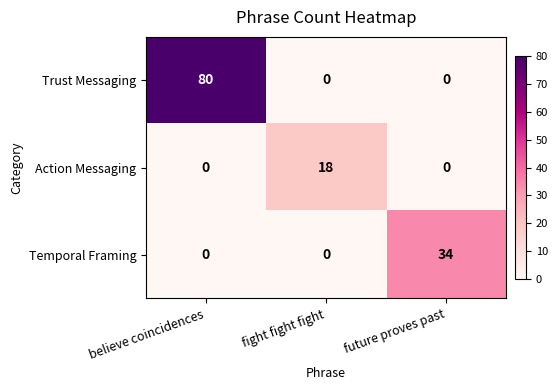

How many data points in Action Messaging are above 0?

1